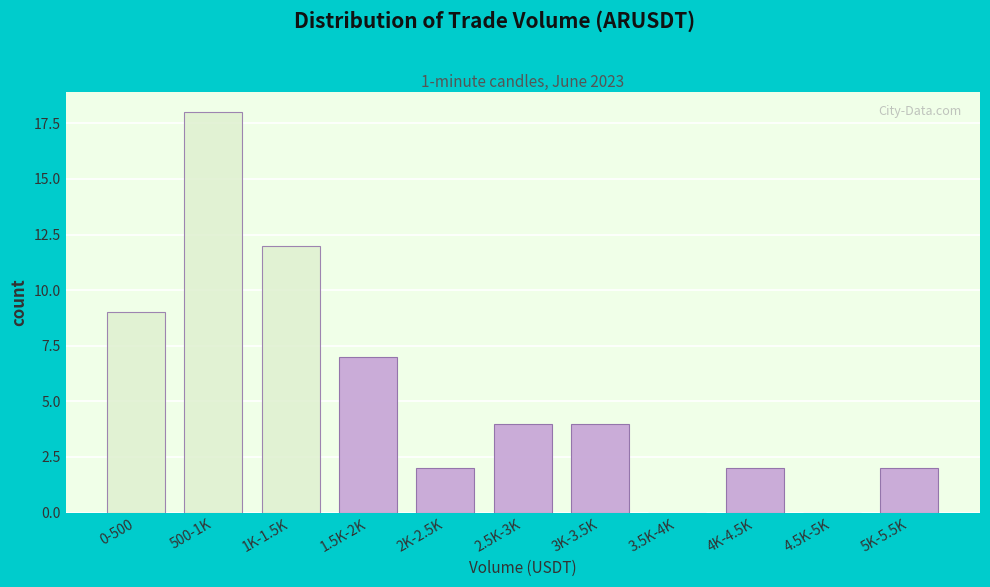

Reading left to right, list all the values displayed in this chart.

0-500=9	500-1K=18	1K-1.5K=12	1.5K-2K=7	2K-2.5K=2	2.5K-3K=4	3K-3.5K=4	3.5K-4K=0	4K-4.5K=2	4.5K-5K=0	5K-5.5K=2